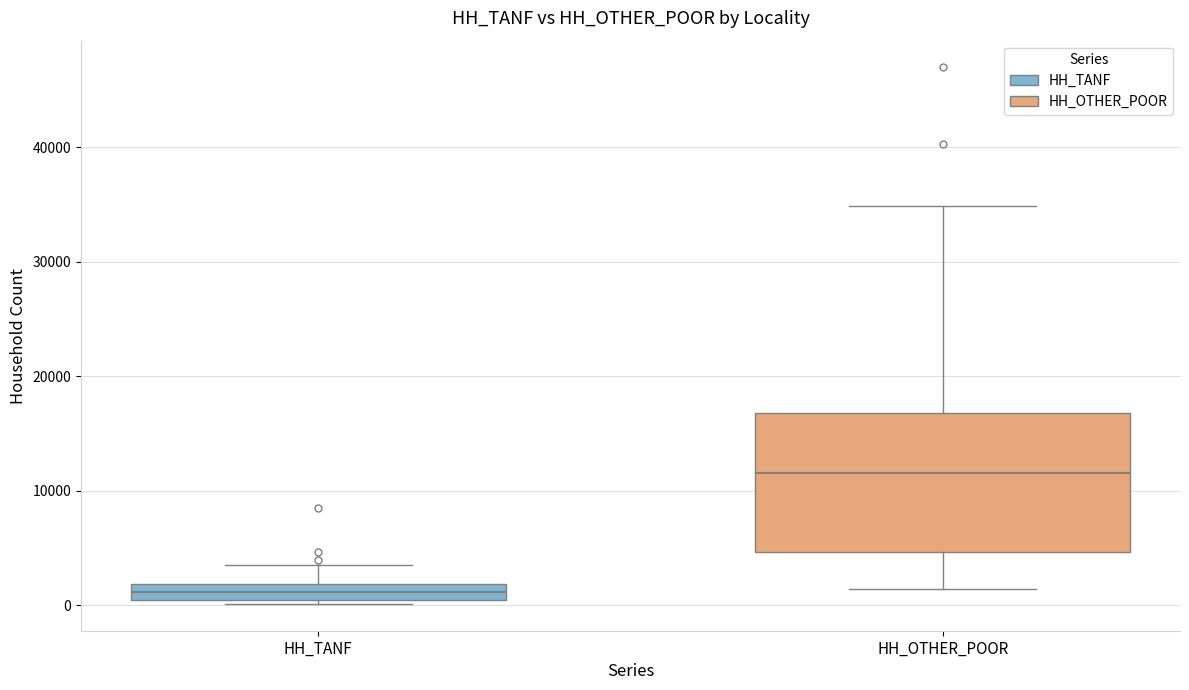

Which box is the tallest, from its lower edge to its upper edge?

HH_OTHER_POOR